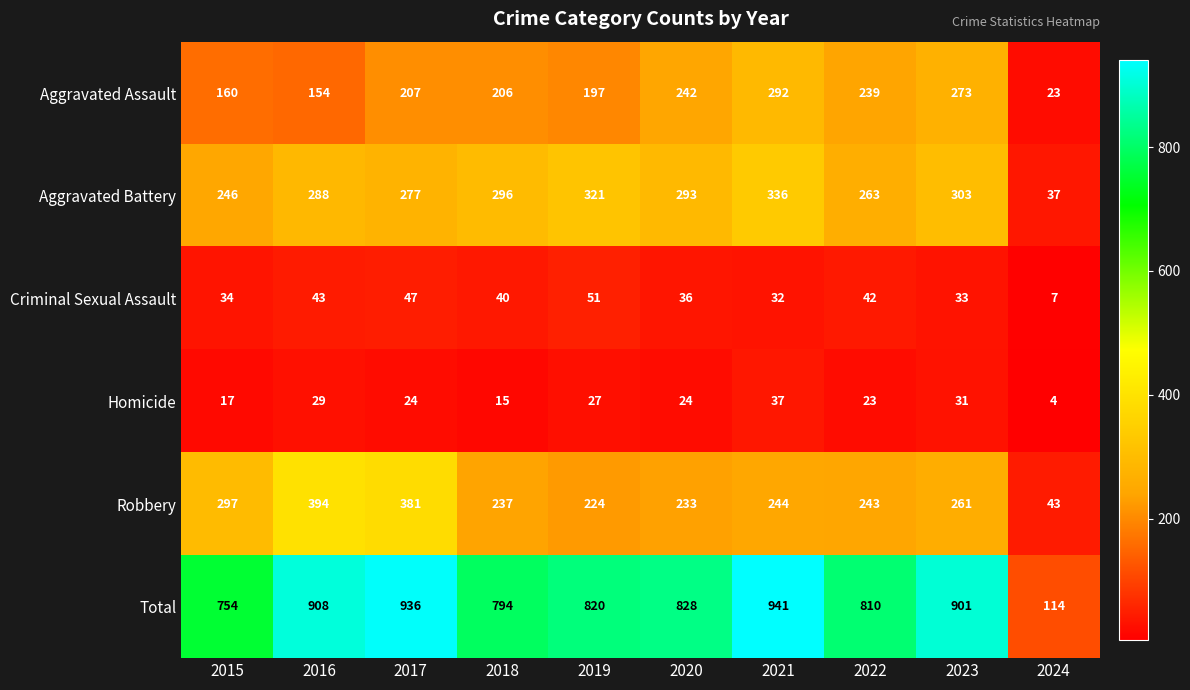

List the series in order of their peak value, lowest first.

Homicide, Criminal Sexual Assault, Aggravated Assault, Aggravated Battery, Robbery, Total